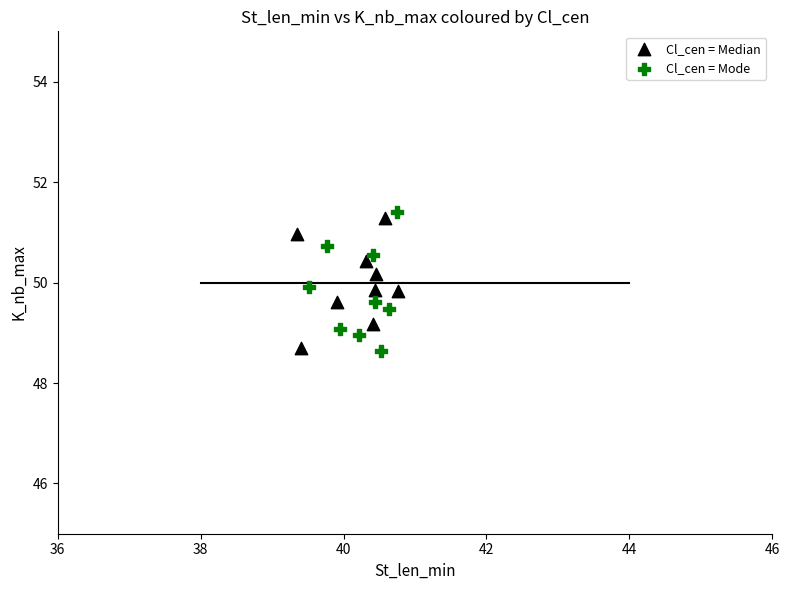

What are all the series names shown in the legend?

Cl_cen = Median, Cl_cen = Mode